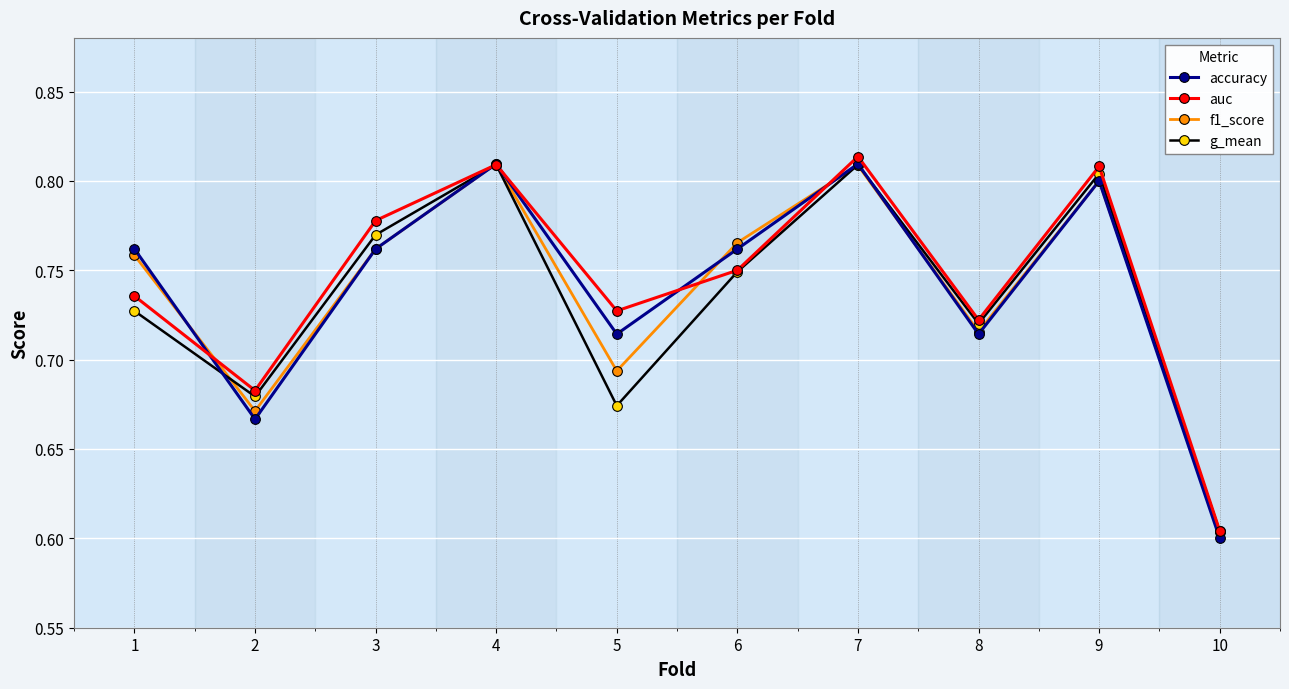

Is it true that auc equals 0.6 at 10?

True